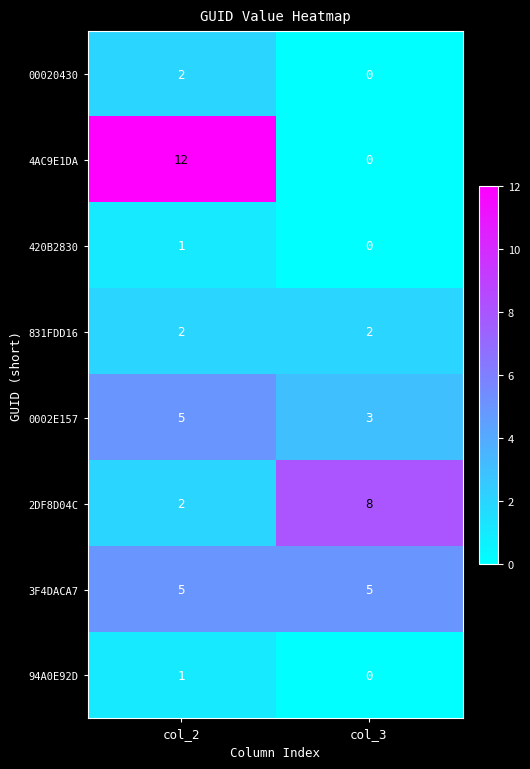

What is the difference between the maximum and minimum values in the 2DF8D04C series?

6